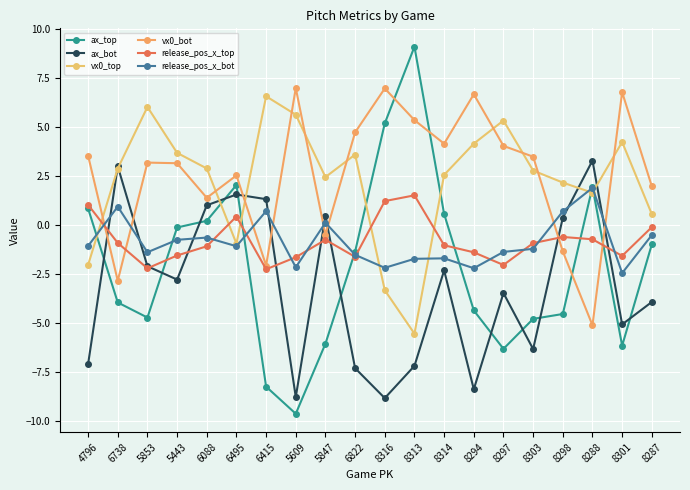

What is the difference between the maximum and minimum values in the release_pos_x_top series?

3.8